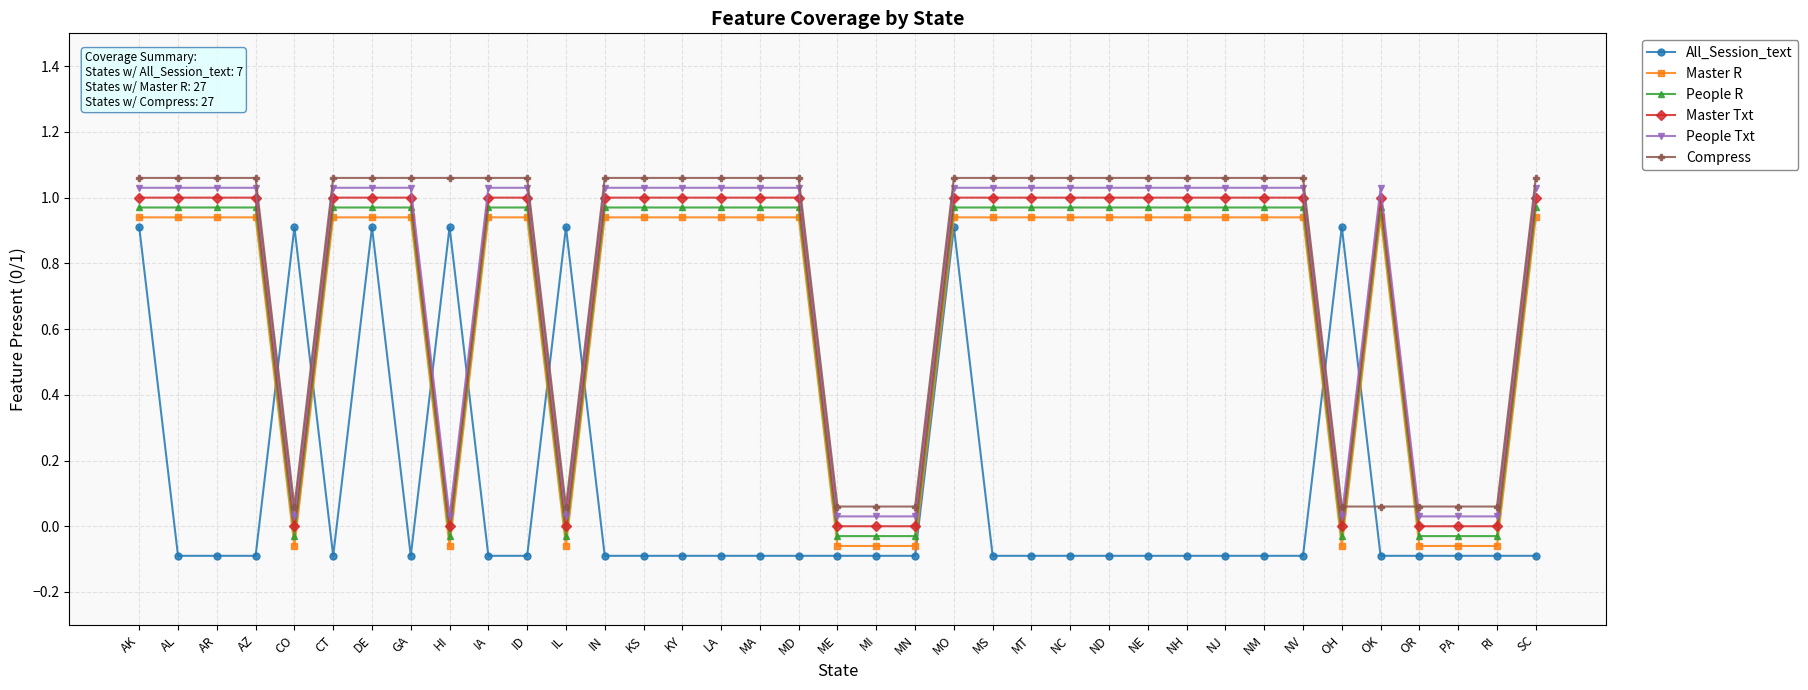

How many intersections are there between Compress and All_Session_text?

6